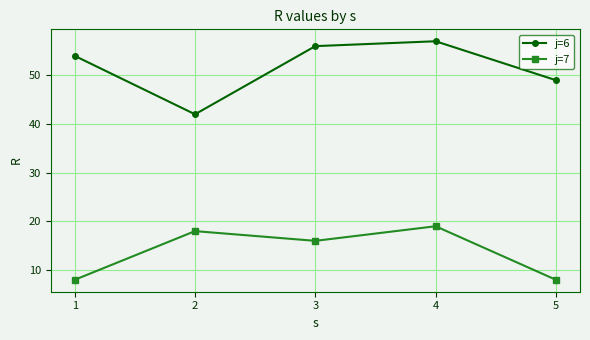

True or false: j=6 and j=7 intersect in this chart.

False